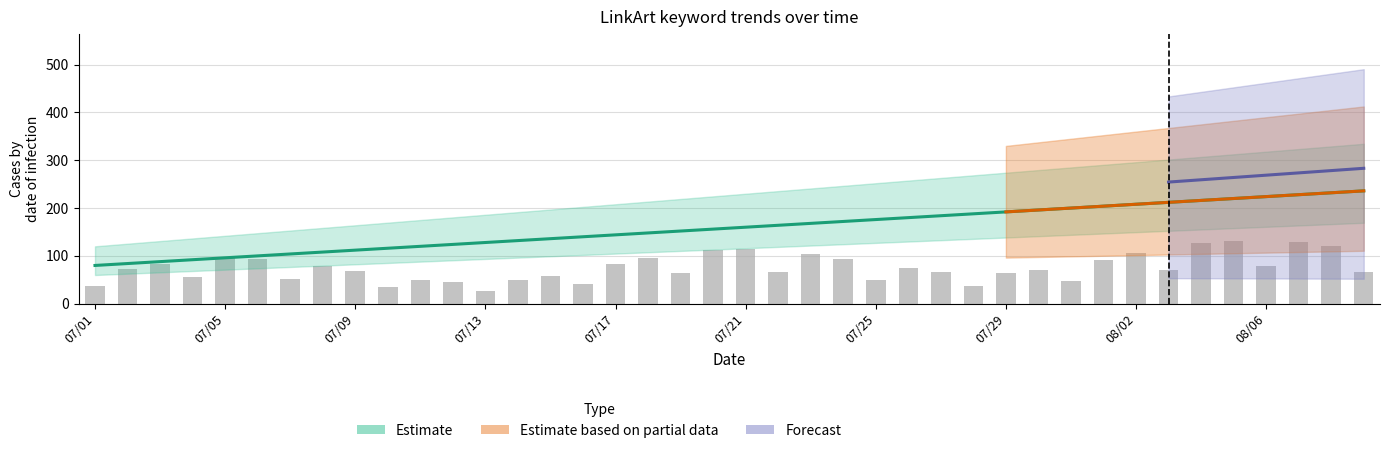

How many data points are above 160?

19